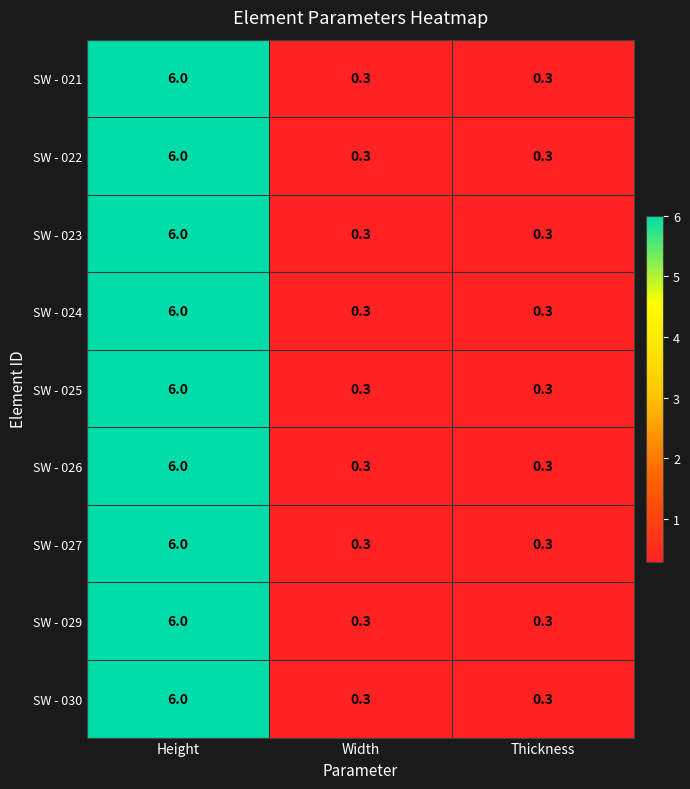

Read the SW - 021 value at Width.

0.3